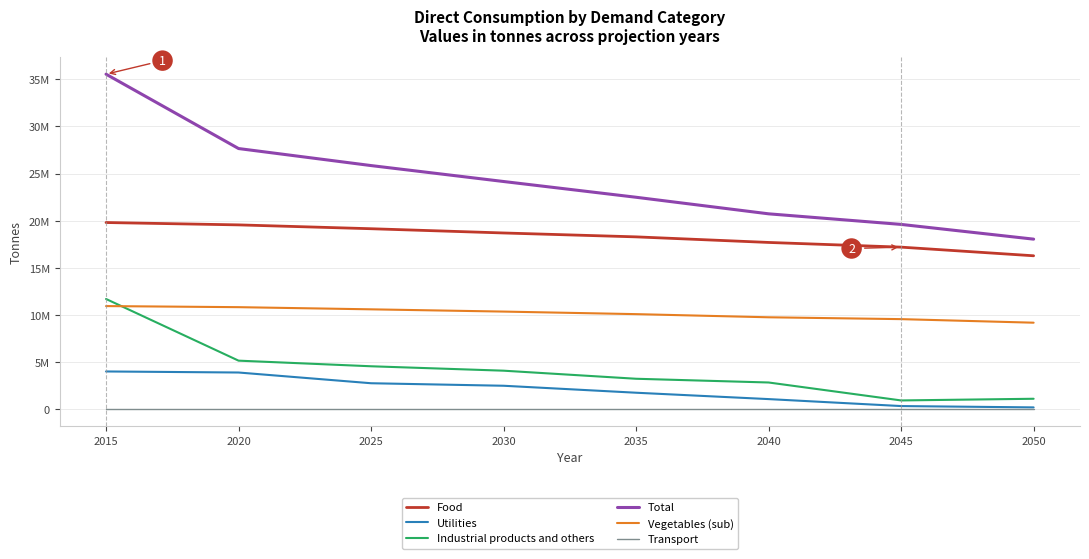

At how many categories does at least one series exceed 3868826?

8